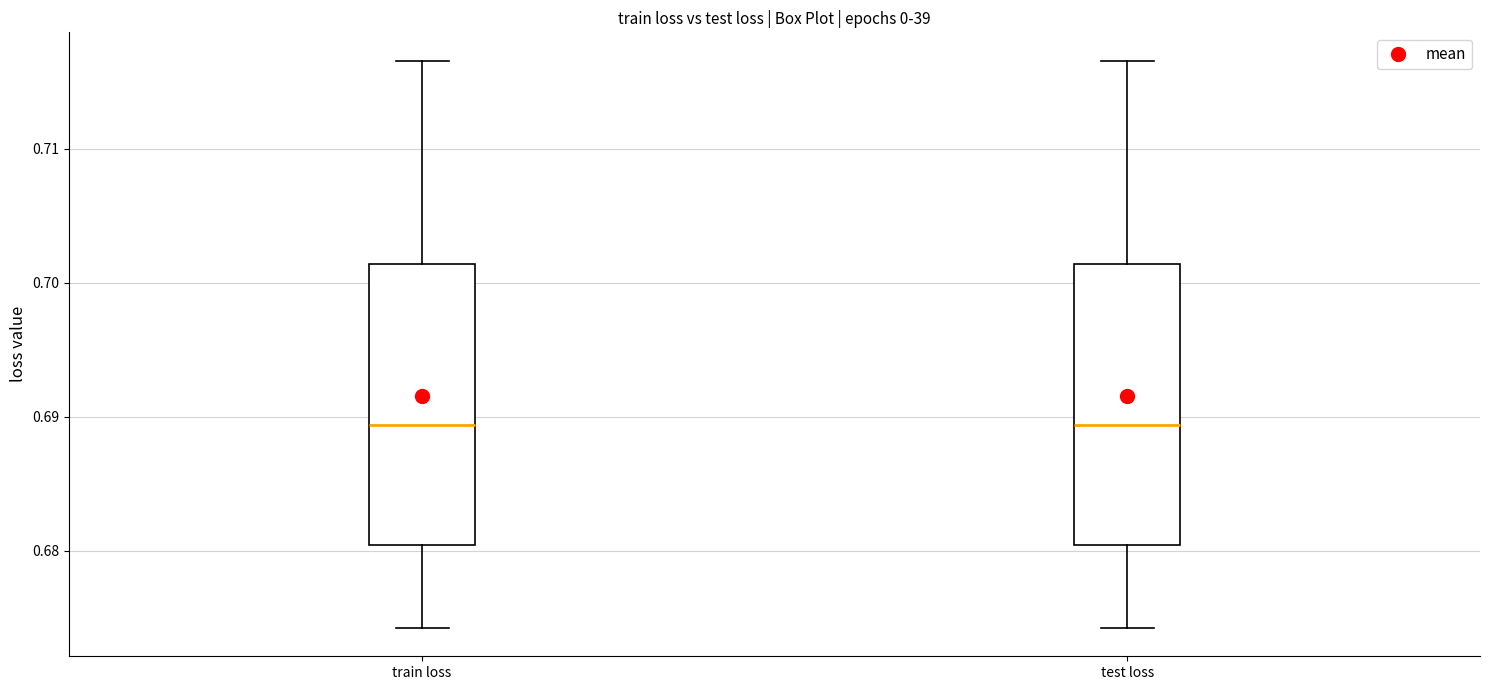

Reading left to right, read every box against the y-axis: the position of its median line, the range the box covers, and the ends of its whiskers. The values are not printed on the chart, so give them approximately, as read against the axis.

train loss: median 0.689, box 0.680 to 0.701, whiskers 0.674 to 0.717
test loss: median 0.689, box 0.680 to 0.701, whiskers 0.674 to 0.717